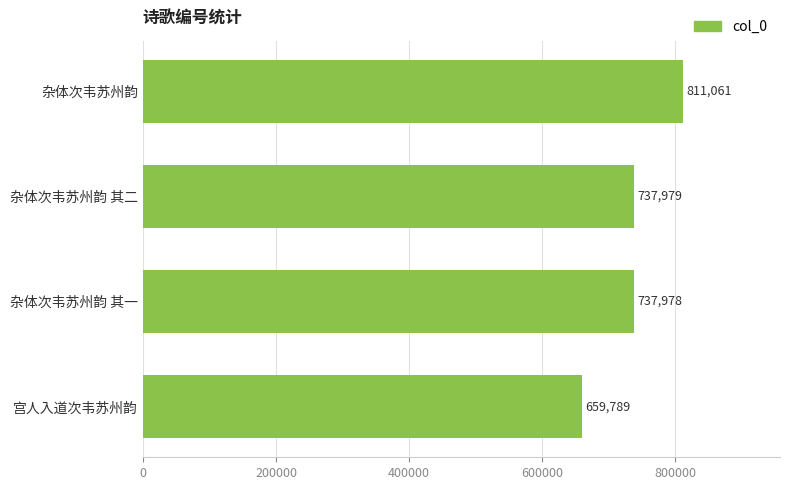

Approximately how many times larger is the value at 杂体次韦苏州韵 其一 compared to 宫人入道次韦苏州韵?

1.1